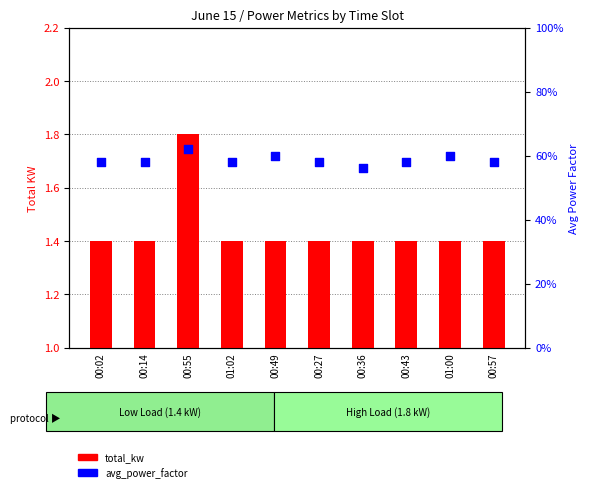

Which series reaches the minimum Y coordinate?

avg_power_factor